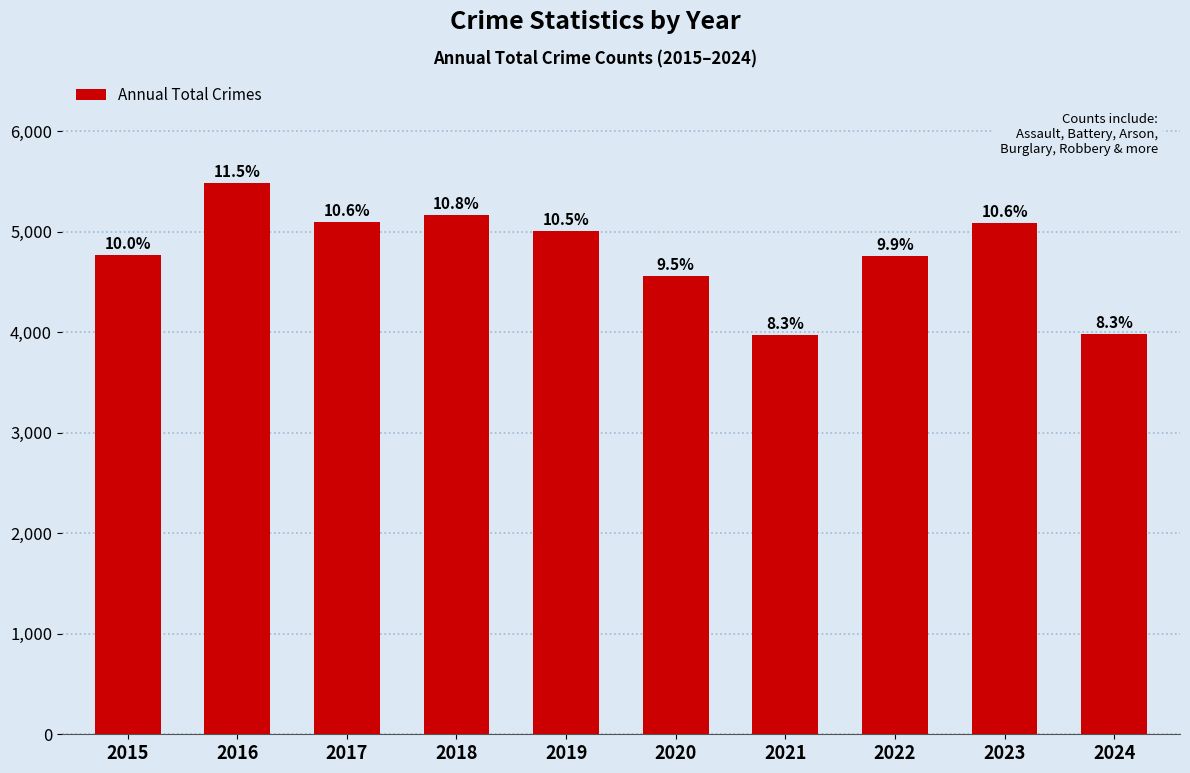

True or false: the data shows 5008 at 2019.

True